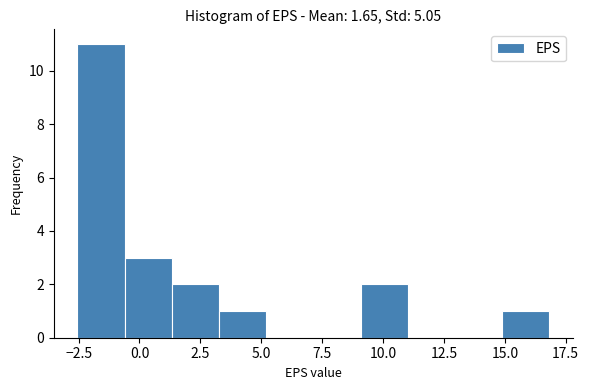

Around what value on the x-axis is the tallest bar? Give the approximate position of its centre, as read against the axis.

-1.5